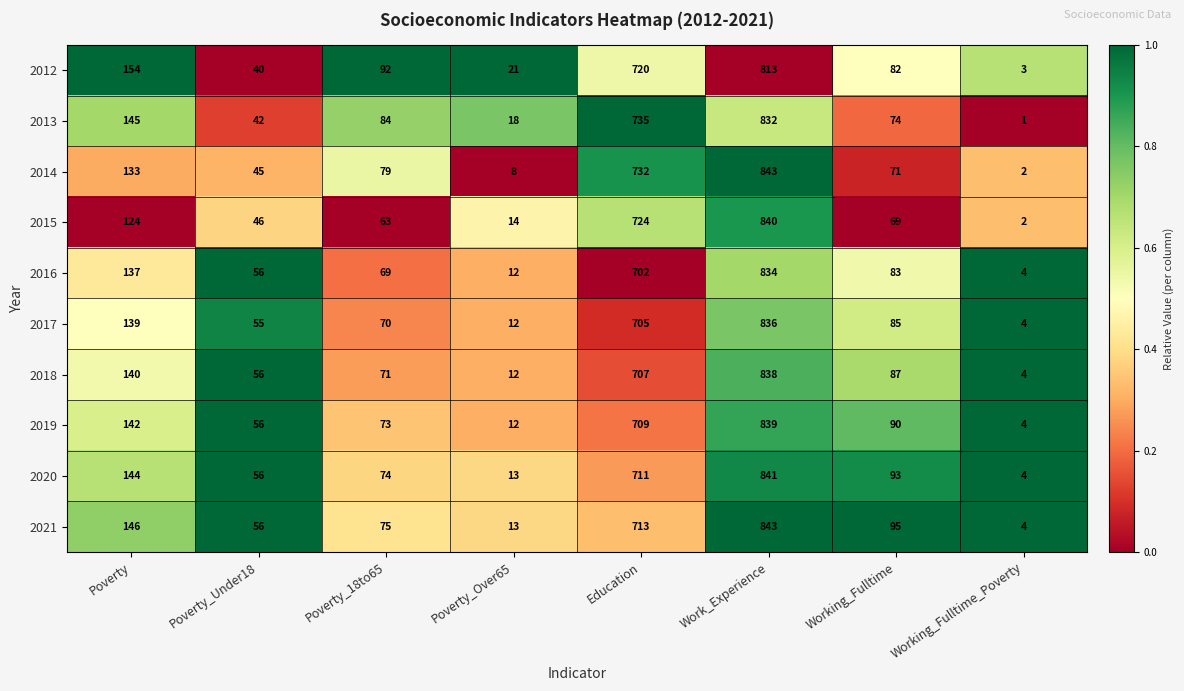

Is the value of 2012 at Poverty_Under18 greater than the value of 2017 at Poverty_Over65?

Yes